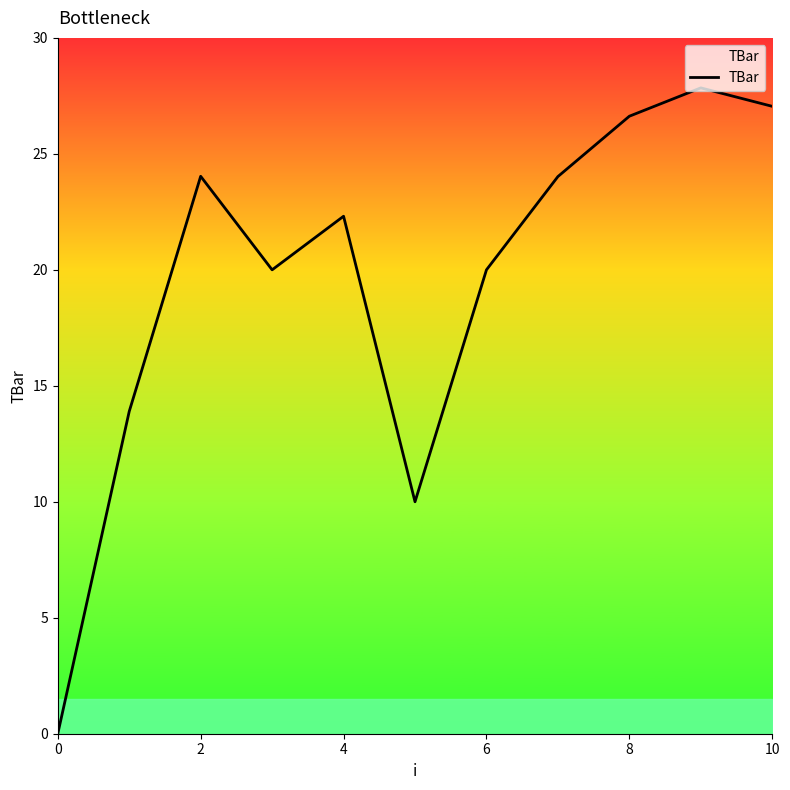

What is the maximum value shown in the chart?

27.8